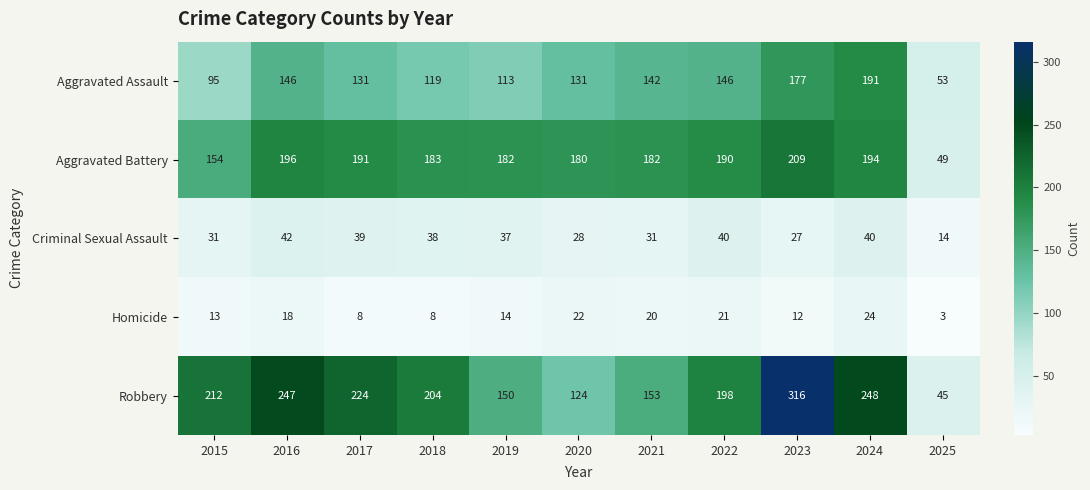

Rank the series by their maximum value, from highest to lowest.

Robbery, Aggravated Battery, Aggravated Assault, Criminal Sexual Assault, Homicide